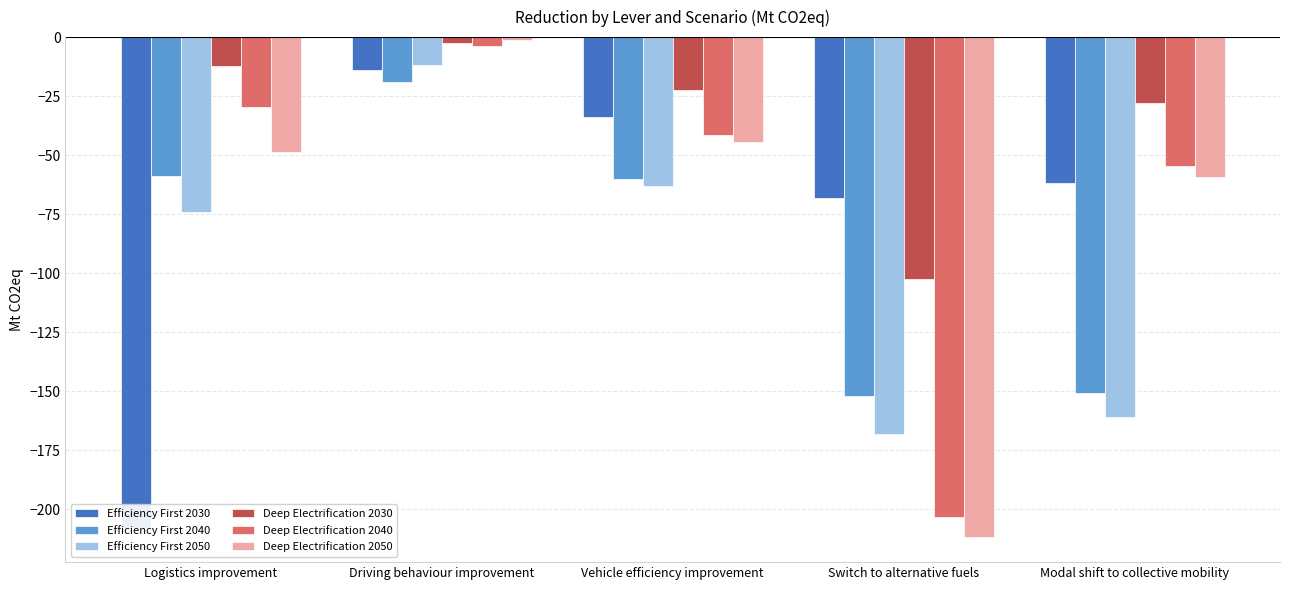

What is the label of the 2nd bar from the left?

Driving behaviour improvement